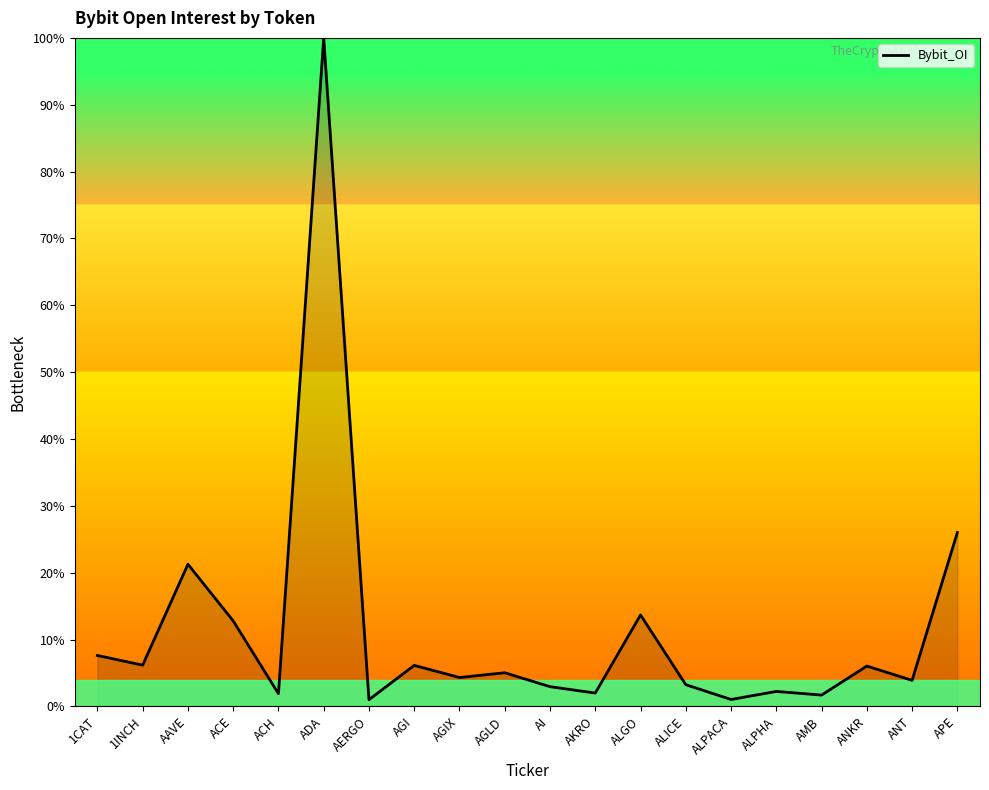

How many values are below 5?

10